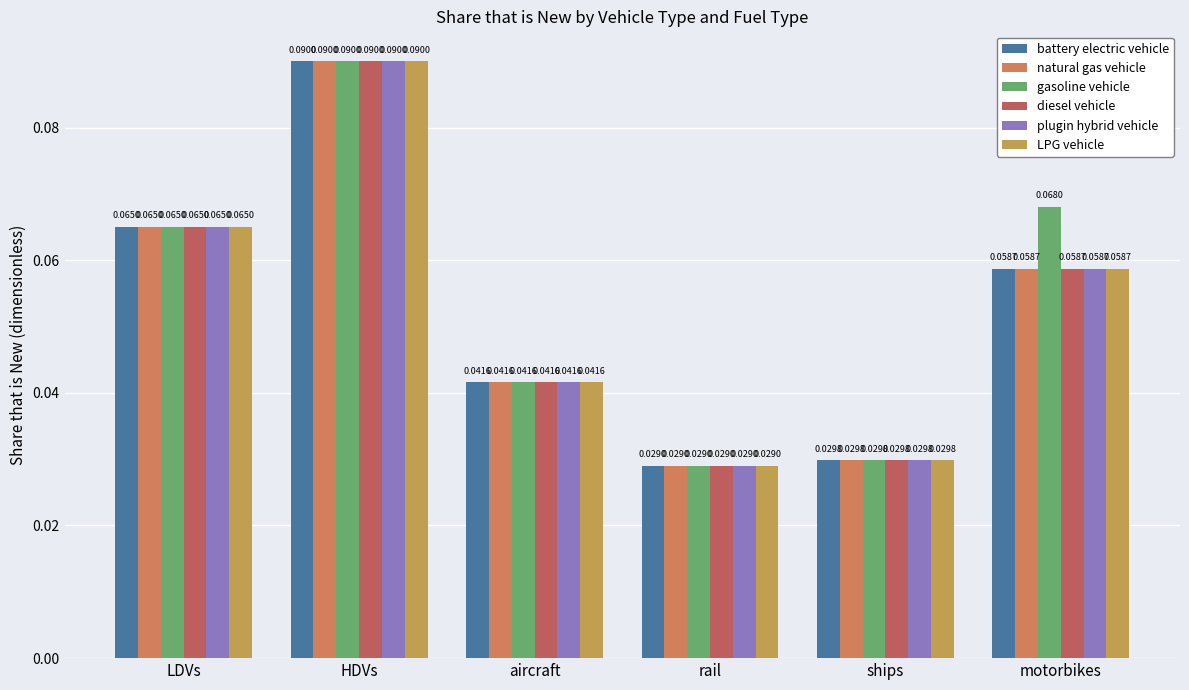

How many groups of bars are there?

6